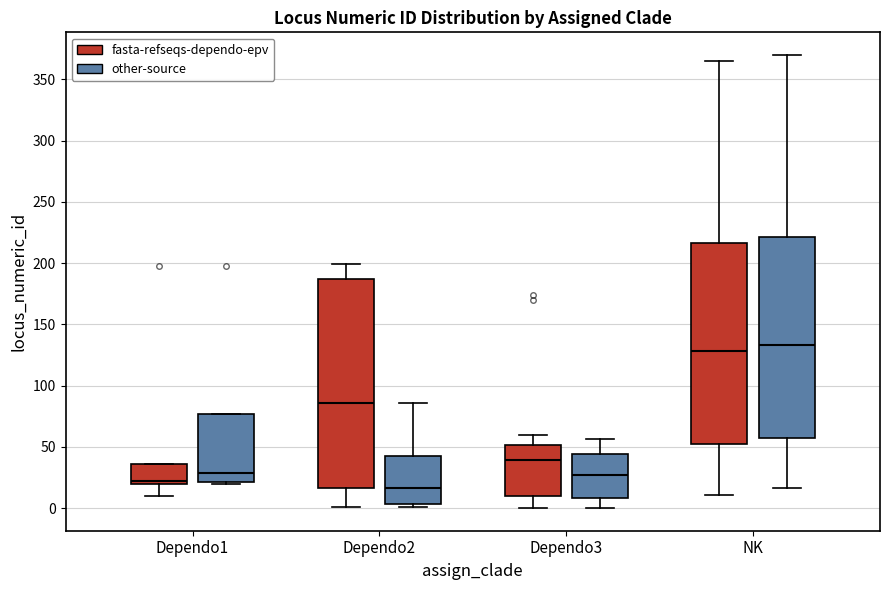

Reading left to right, transcribe this box plot: for each box, give where its median line is, the range the box spans, and where its two whiskers end, as read against the y-axis. The values are not printed on the chart, so give them approximately, as read against the axis.

Dependo1 (fasta-refseqs-dependo-epv): median 20 (just above the box's lower edge), box 20 to 35, whiskers 10 to 35
Dependo1 (other-source): median 30, box 20 to 75, whiskers 20 to 75
Dependo2 (fasta-refseqs-dependo-epv): median 85, box 15 to 185, whiskers 0 to 200
Dependo2 (other-source): median 15, box 5 to 45, whiskers 0 to 85
Dependo3 (fasta-refseqs-dependo-epv): median 40, box 10 to 50, whiskers 0 to 60
Dependo3 (other-source): median 25, box 10 to 45, whiskers 0 to 55
NK (fasta-refseqs-dependo-epv): median 130, box 50 to 215, whiskers 10 to 365
NK (other-source): median 135, box 55 to 220, whiskers 15 to 370